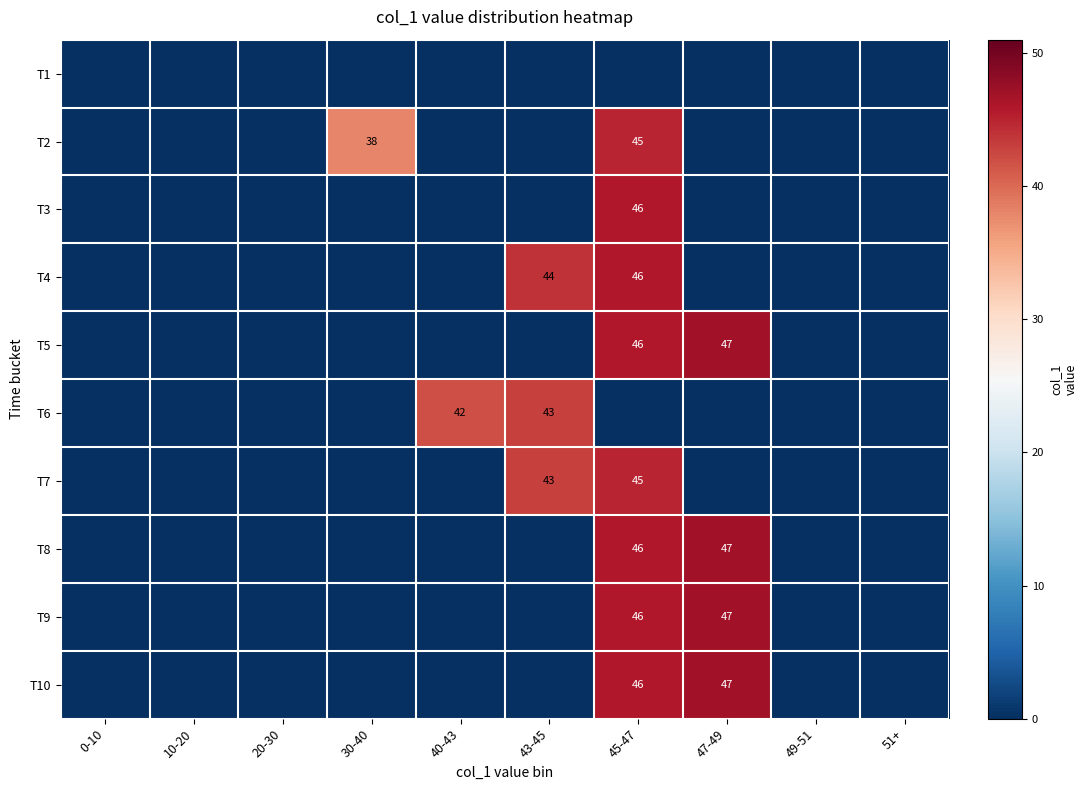

Between 49-51 and 20-30, which is larger?

49-51